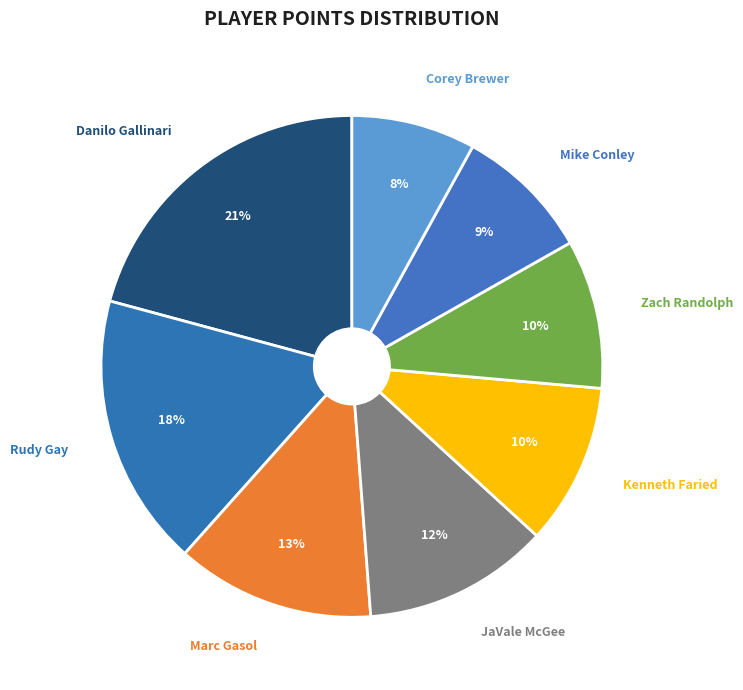

How many segments does this pie chart have?

8